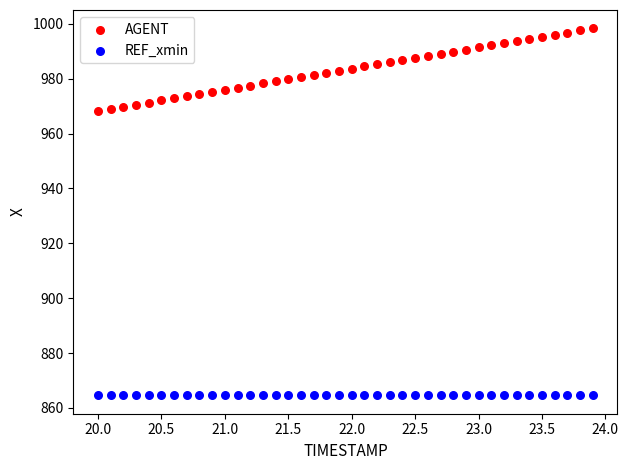

Which series contains the highest Y value?

AGENT